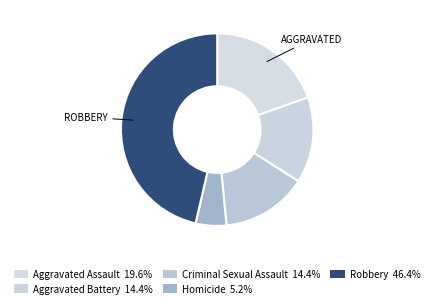

How many slices are in this pie chart?

5